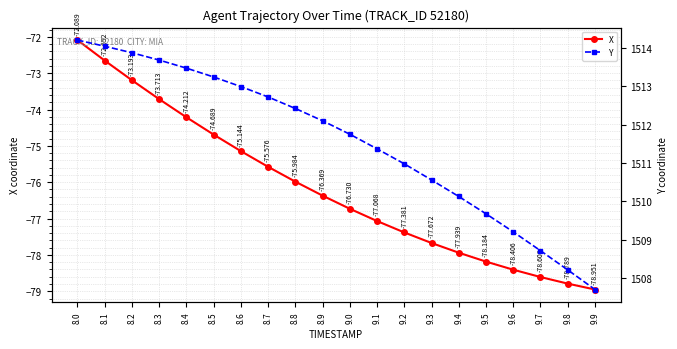

True or false: X has a value of -95.4 at 8.2.

False